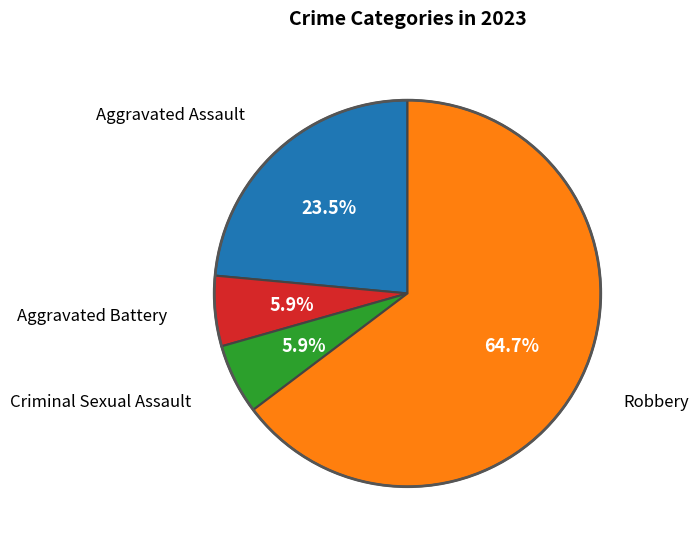

Is there any slice that represents more than half of the pie?

Yes